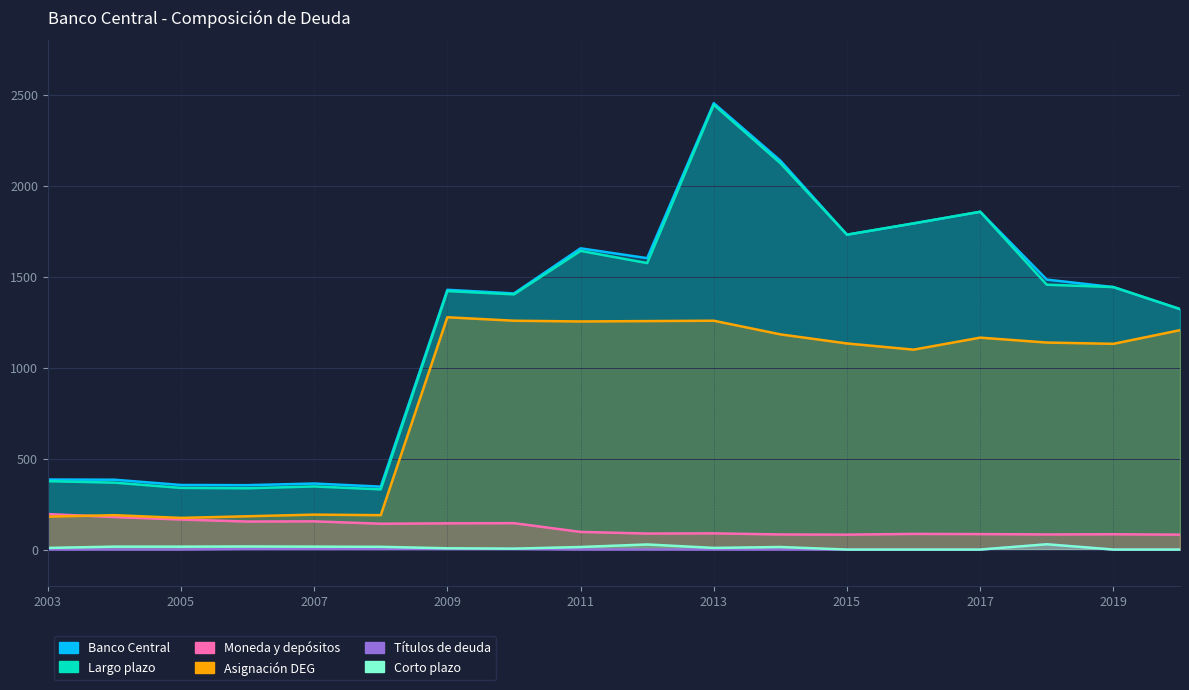

True or false: Banco Central and Títulos de deuda intersect in this chart.

False